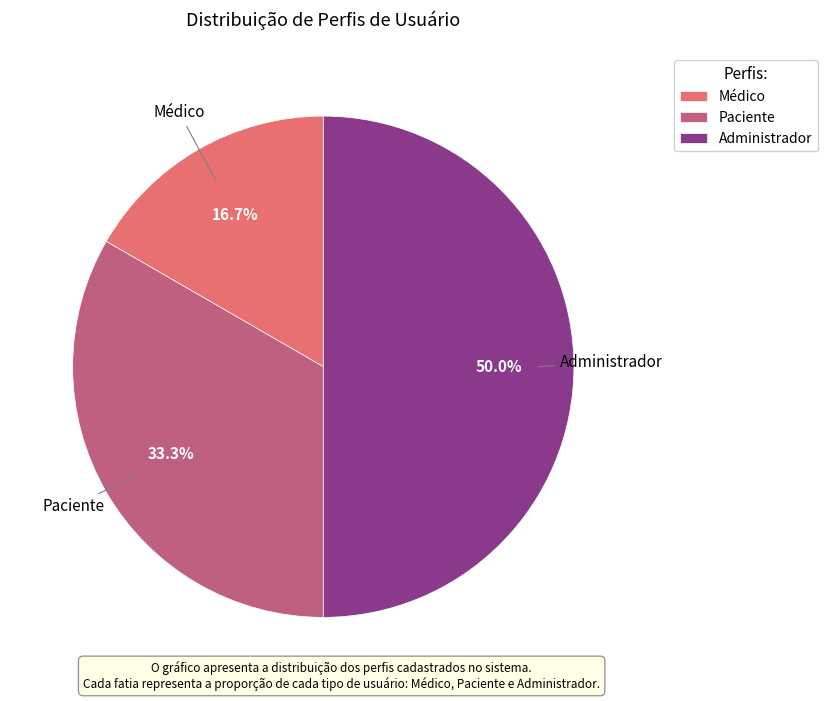

Which category has the smallest portion of the pie?

Médico